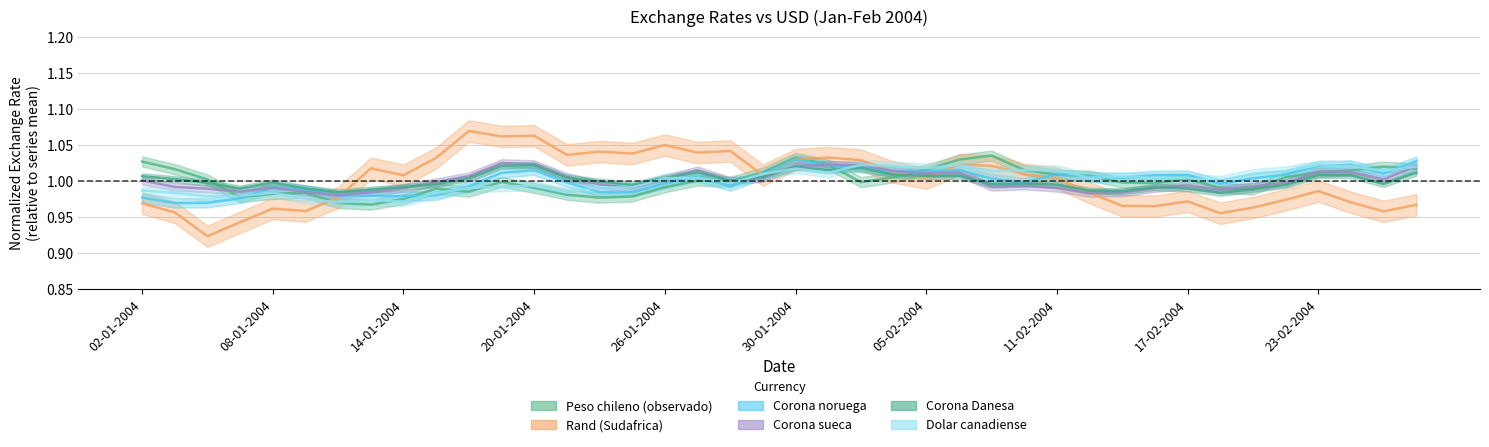

Reading right to left, transcribe all the data shown in this chart.

Peso chileno (observado): 1.0	1.0	1.0	1.0	1.0	1.0	1.0	1.0	1.0	1.0	1.0	1.0	1.0	1.0	1.0	1.0	1.0	1.0	1.0	1.0	1.0	1.0	1.0	1.0	1.0	1.0	1.0	1.0	1.0	1.0	1.0	1.0	1.0	1.0	1.0	1.0	1.0	1.0	1.0	1.0
Rand (Sudafrica): 1.0	1.0	1.0	1.0	1.0	1.0	1.0	1.0	1.0	1.0	1.0	1.0	1.0	1.0	1.0	1.0	1.0	1.0	1.0	1.0	1.0	1.0	1.0	1.0	1.0	1.0	1.0	1.1	1.1	1.1	1.0	1.0	1.0	1.0	1.0	1.0	0.9	0.9	1.0	1.0
Corona noruega: 1.0	1.0	1.0	1.0	1.0	1.0	1.0	1.0	1.0	1.0	1.0	1.0	1.0	1.0	1.0	1.0	1.0	1.0	1.0	1.0	1.0	1.0	1.0	1.0	1.0	1.0	1.0	1.0	1.0	1.0	1.0	1.0	1.0	1.0	1.0	1.0	1.0	1.0	1.0	1.0
Corona sueca: 1.0	1.0	1.0	1.0	1.0	1.0	1.0	1.0	1.0	1.0	1.0	1.0	1.0	1.0	1.0	1.0	1.0	1.0	1.0	1.0	1.0	1.0	1.0	1.0	1.0	1.0	1.0	1.0	1.0	1.0	1.0	1.0	1.0	1.0	1.0	1.0	1.0	1.0	1.0	1.0
Corona Danesa: 1.0	1.0	1.0	1.0	1.0	1.0	1.0	1.0	1.0	1.0	1.0	1.0	1.0	1.0	1.0	1.0	1.0	1.0	1.0	1.0	1.0	1.0	1.0	1.0	1.0	1.0	1.0	1.0	1.0	1.0	1.0	1.0	1.0	1.0	1.0	1.0	1.0	1.0	1.0	1.0
Dolar canadiense: 1.0	1.0	1.0	1.0	1.0	1.0	1.0	1.0	1.0	1.0	1.0	1.0	1.0	1.0	1.0	1.0	1.0	1.0	1.0	1.0	1.0	1.0	1.0	1.0	1.0	1.0	1.0	1.0	1.0	1.0	1.0	1.0	1.0	1.0	1.0	1.0	1.0	1.0	1.0	1.0